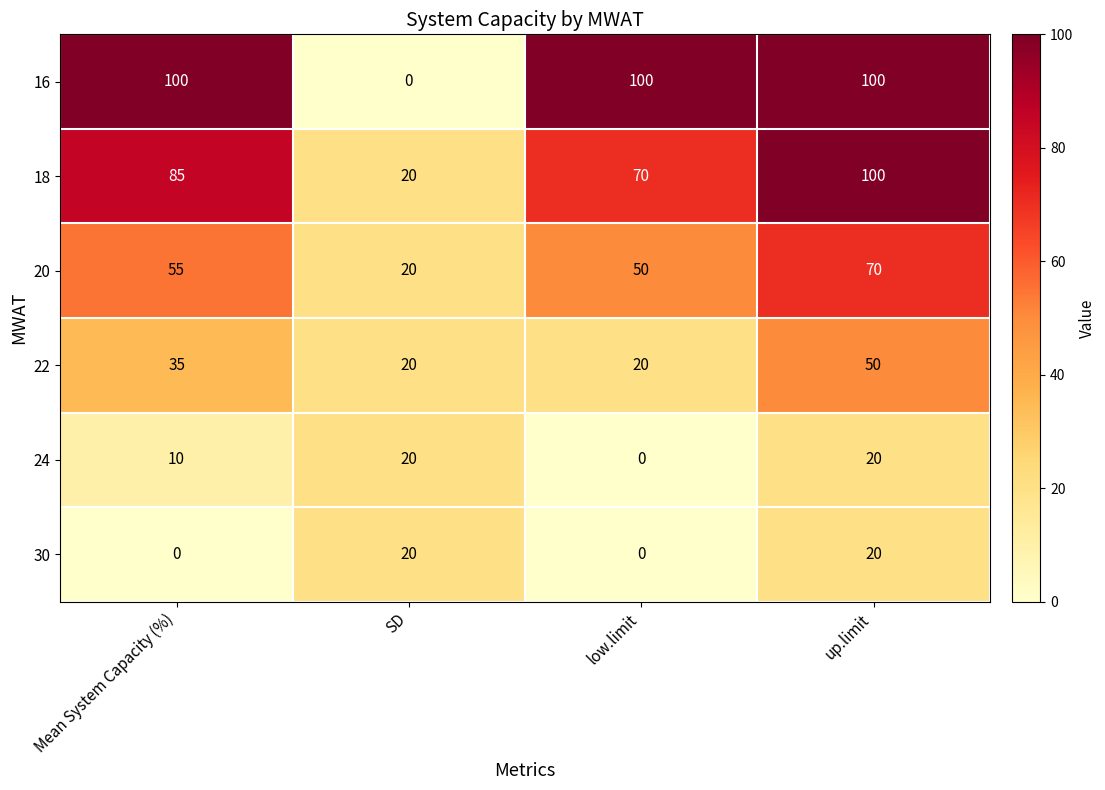

Is it true that 30 equals 12 at up.limit?

False